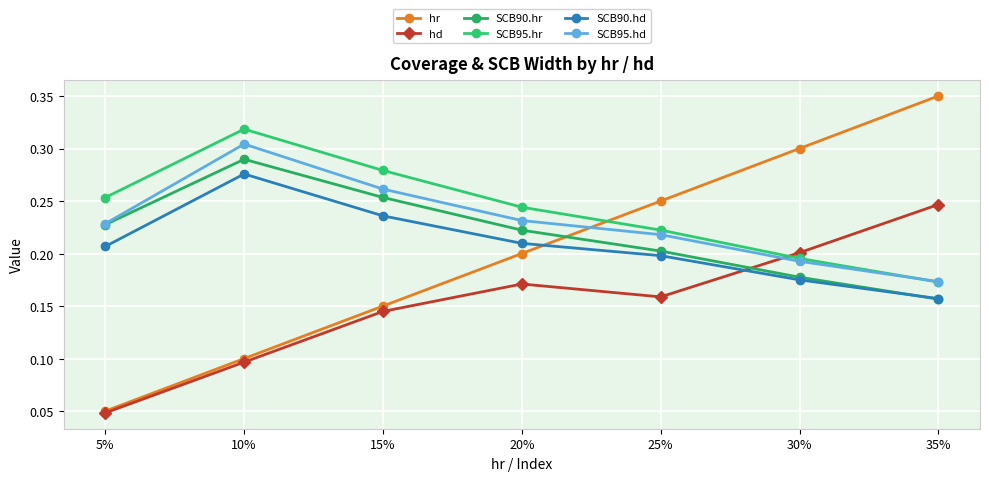

Where is SCB95.hd nearest to the value 0?

35%